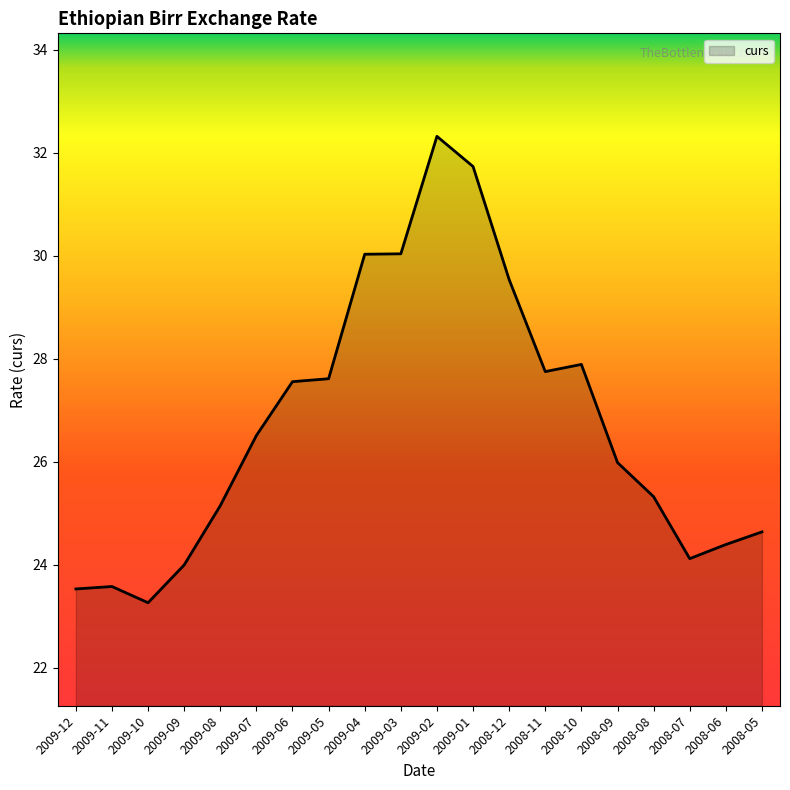

How many lines are shown in the chart?

1